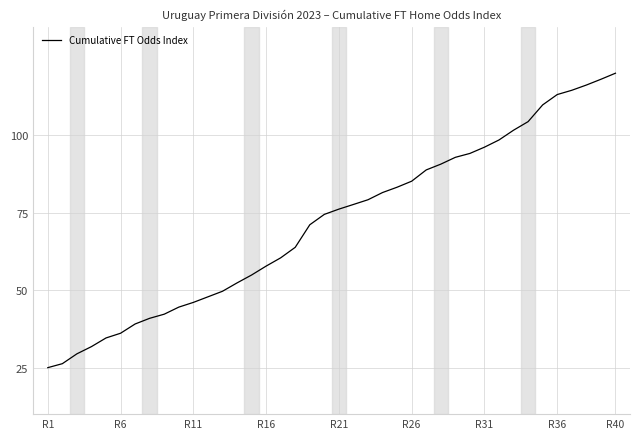

What is the maximum value shown in the chart?

120.0